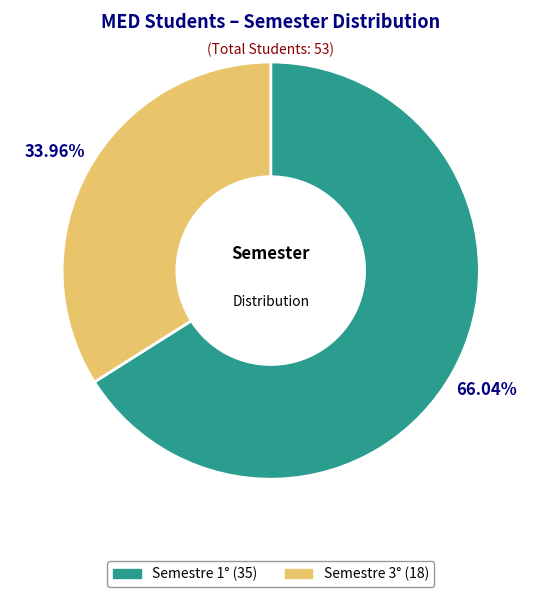

Is there any slice that represents more than half of the pie?

Yes